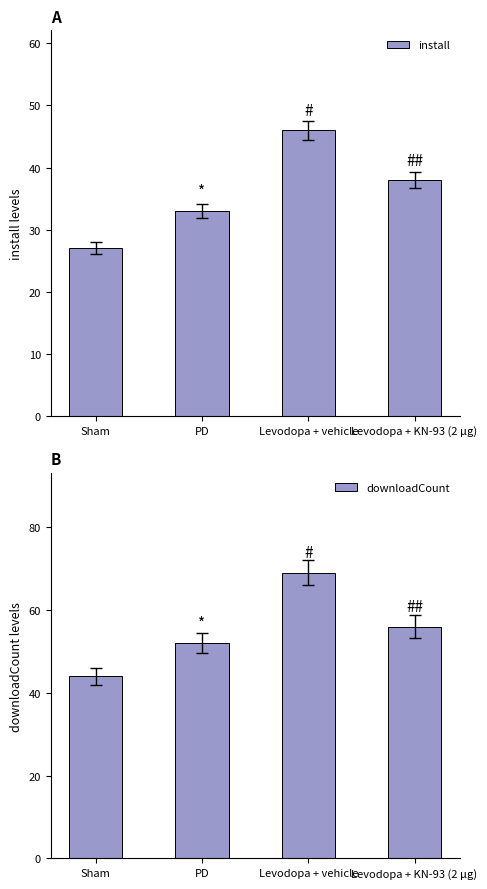

Is it true that install equals 33 at PD?

True